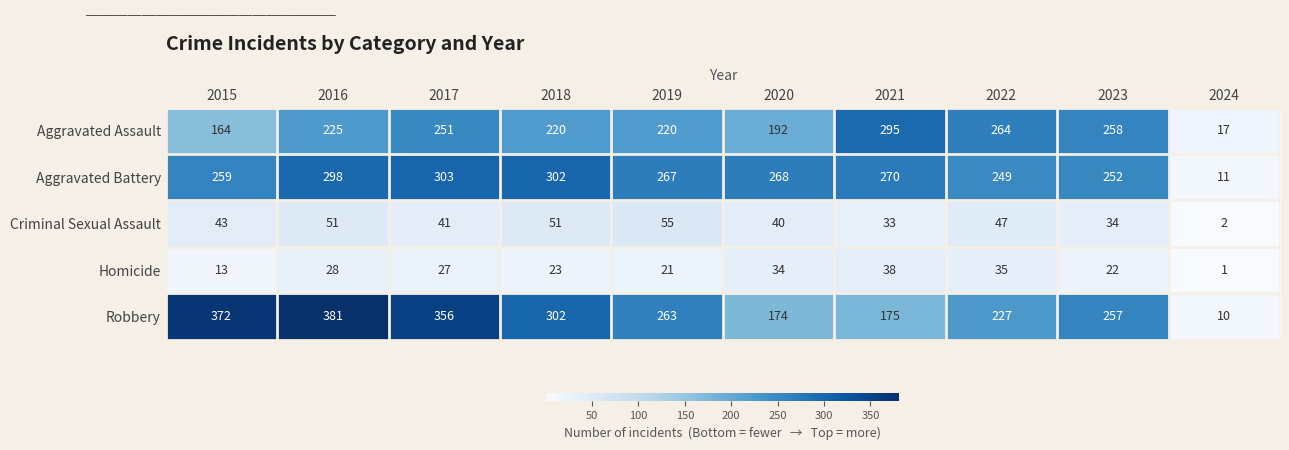

What is the approximate value of Aggravated Assault at 2019, to the nearest 5?

220